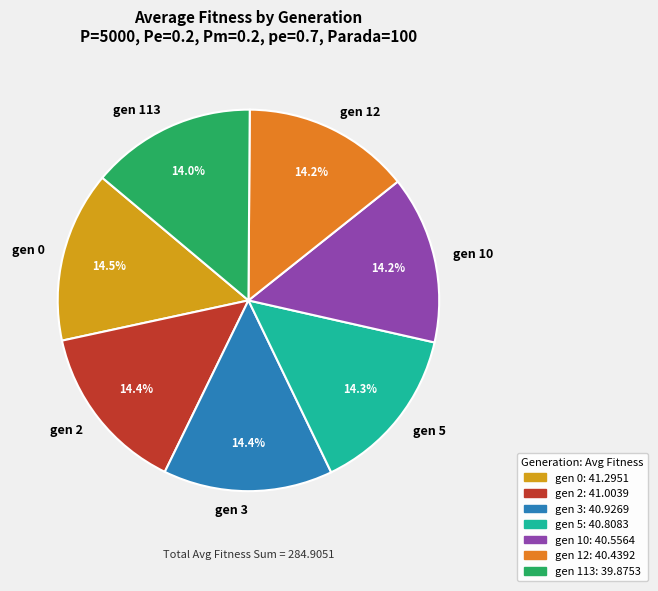

Is there any slice that represents more than half of the pie?

No